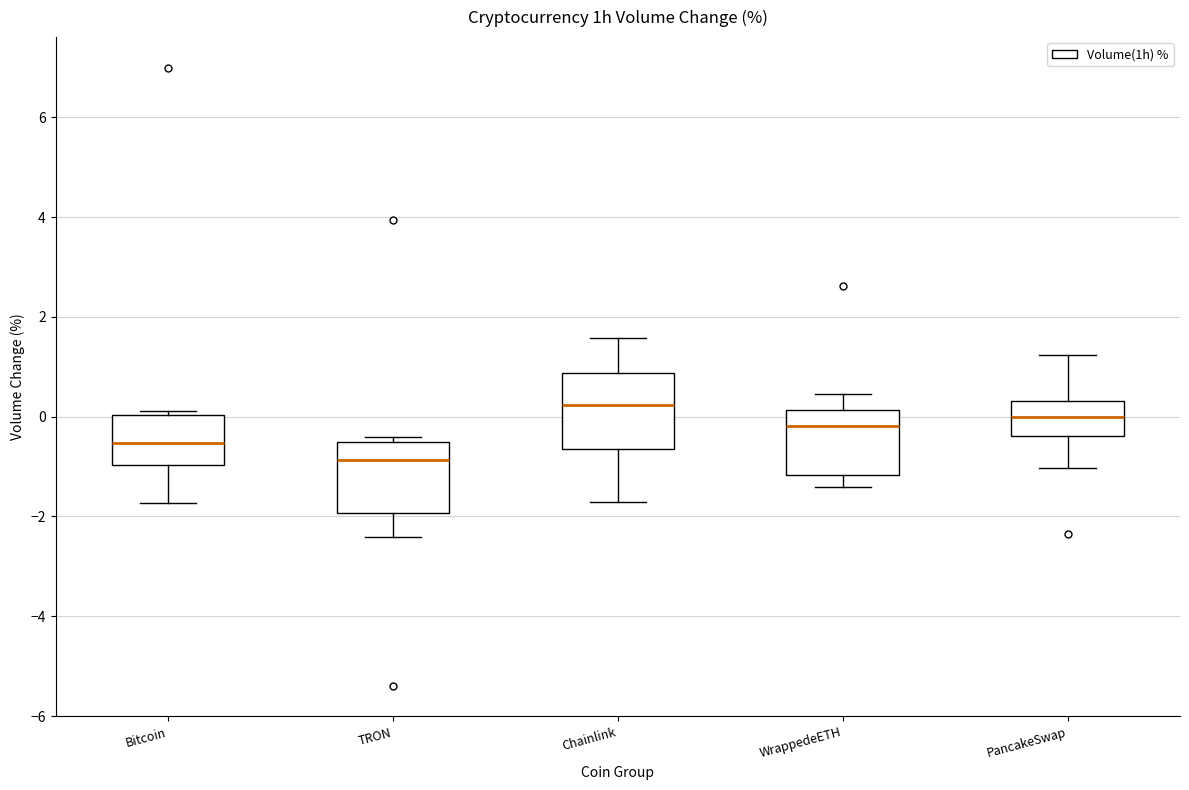

Reading left to right, transcribe this box plot: for each box, give where its median line is, the range the box spans, and where its two whiskers end, as read against the y-axis. The values are not printed on the chart, so give them approximately, as read against the axis.

Bitcoin: median -0.6, box -1.0 to 0.0, whiskers -1.8 to 0.2
TRON: median -0.8, box -2.0 to -0.4, whiskers -2.4 to -0.4 (just above the box's upper edge)
Chainlink: median 0.2, box -0.6 to 0.8, whiskers -1.8 to 1.6
WrappedeETH: median -0.2, box -1.2 to 0.2, whiskers -1.4 to 0.4
PancakeSwap: median 0.0, box -0.4 to 0.4, whiskers -1.0 to 1.2